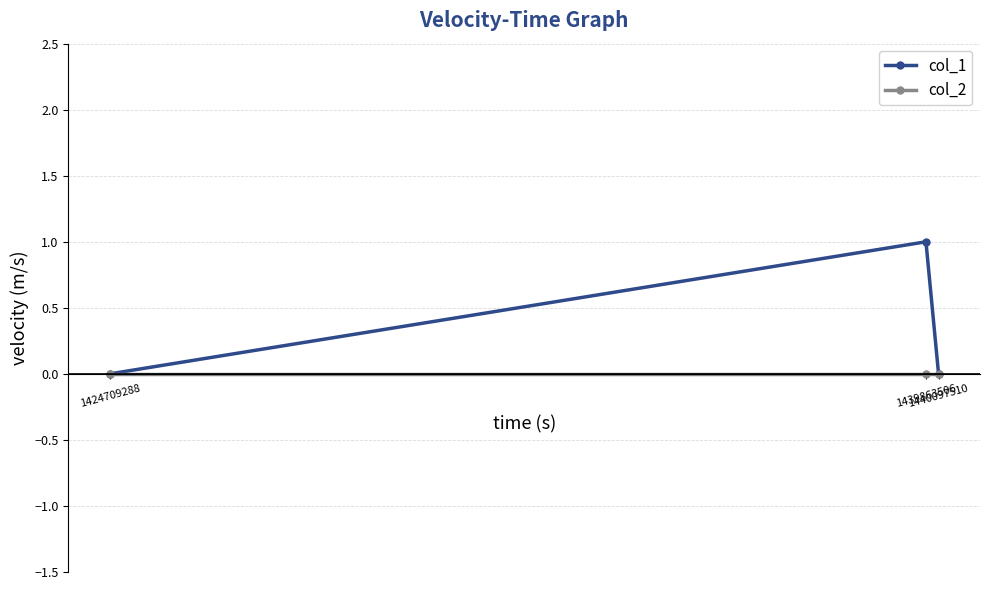

Reading left to right, what are all the values shown in this chart?

col_1: 0	1	0
col_2: 0	0	0